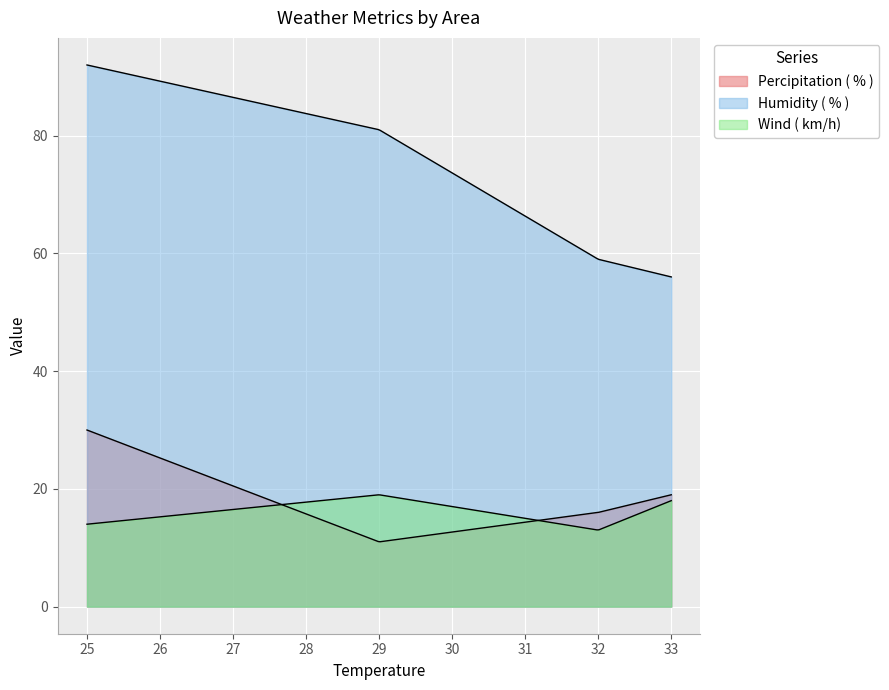

True or false: Humidity ( % ) and Percipitation ( % ) cross at least once.

False